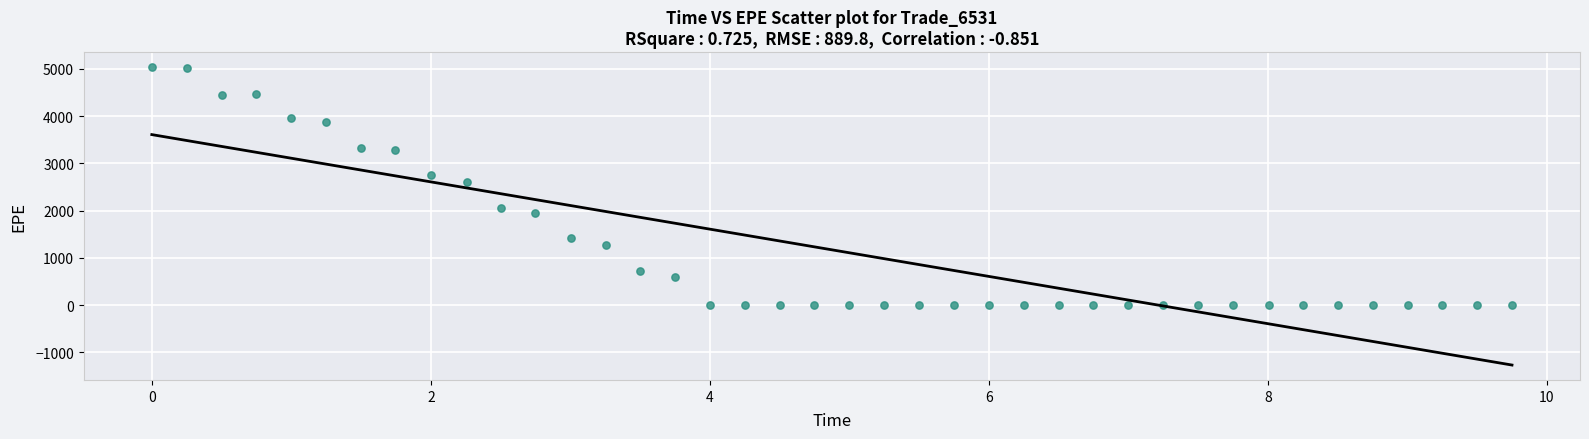

What Y value in the scatter plot is closest to 2519?

2613.4